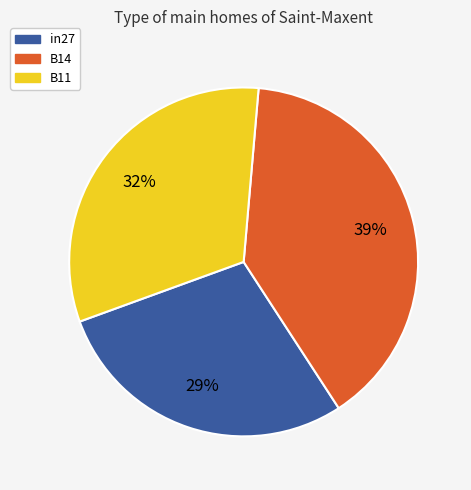

Rank the categories by value from lowest to highest.

in27, B11, B14